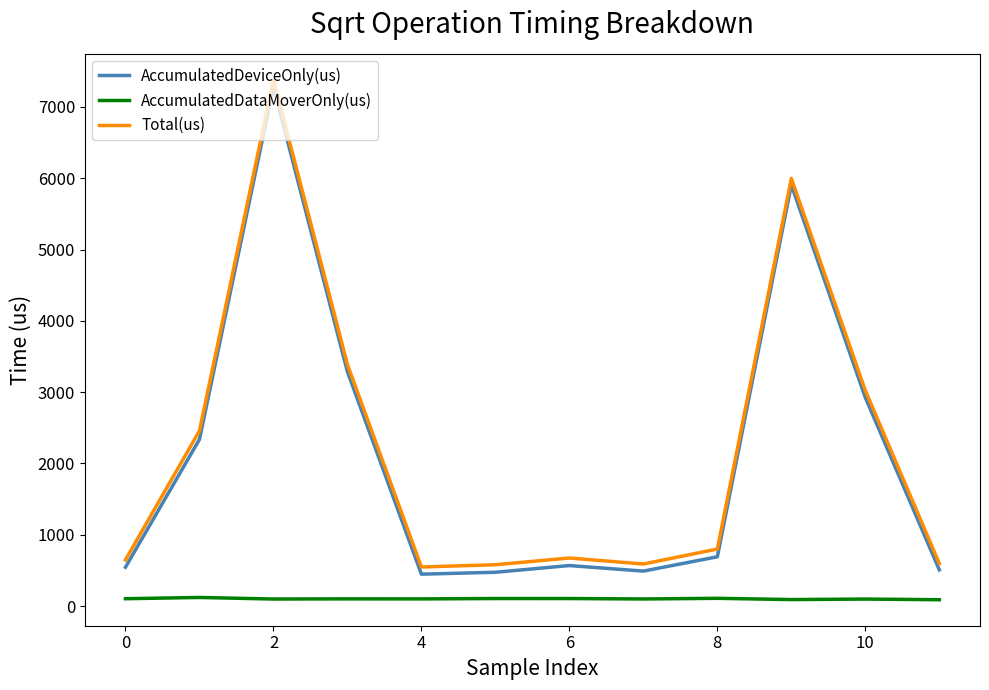

What is the lowest value of the AccumulatedDeviceOnly(us) series?

447.5